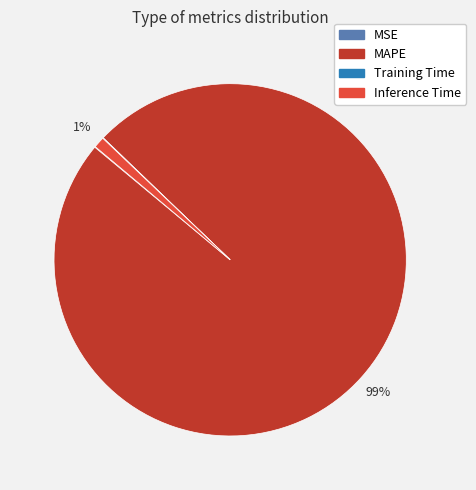

Combined, do Inference Time and MAPE account for over 50%?

Yes